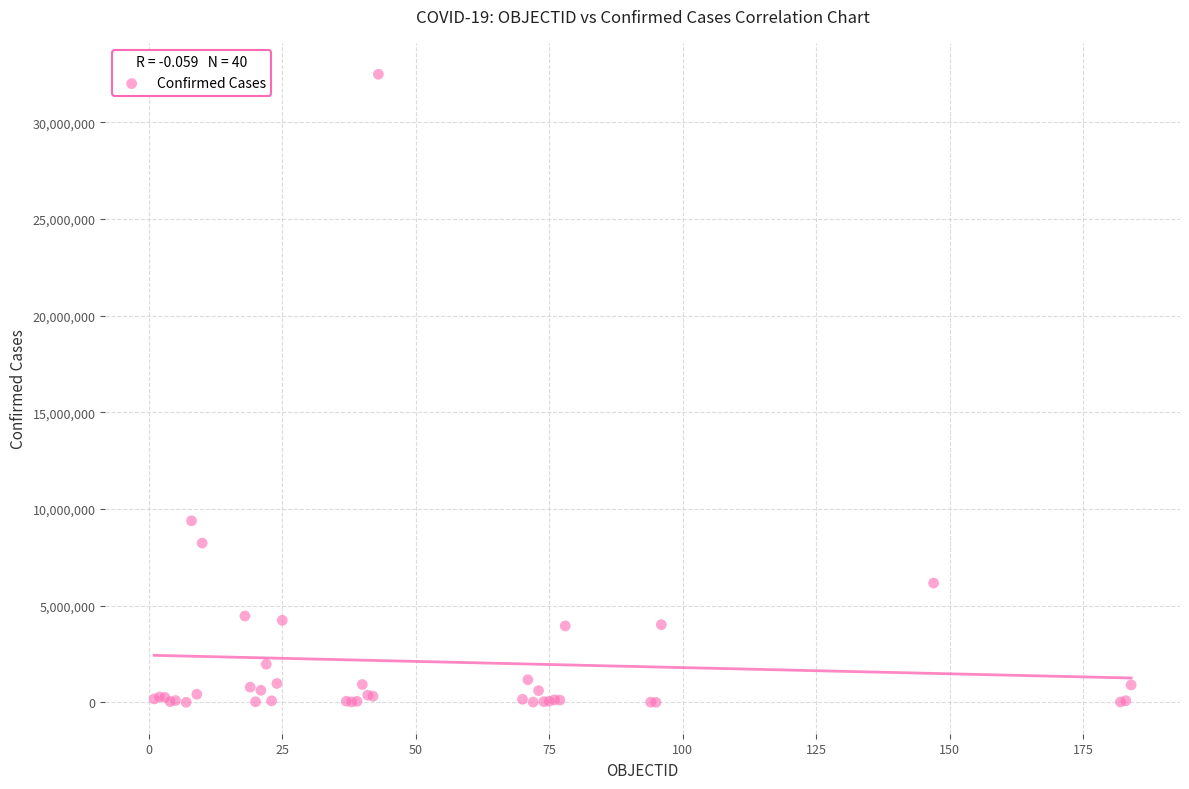

What Y value in the scatter plot is closest to 16248923?

9394326